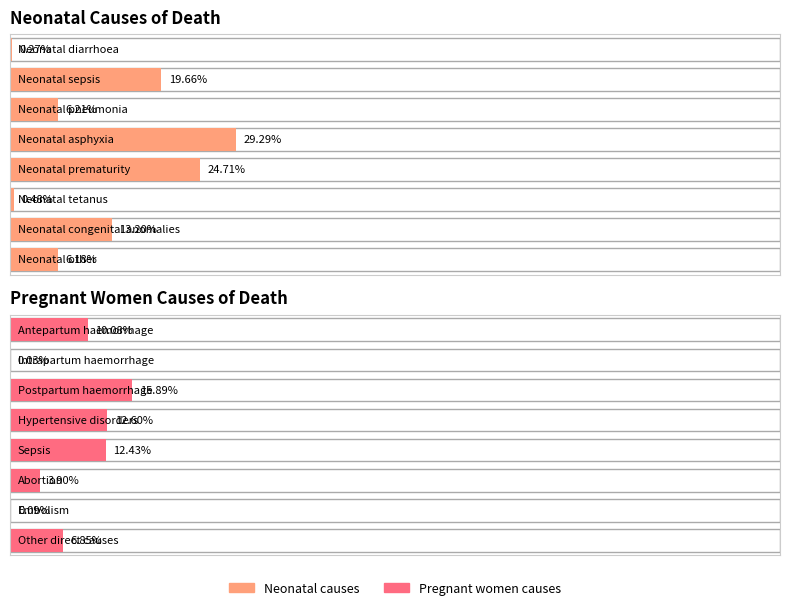

What is the label of the 6th bar from the left?

Neonatal tetanus / Abortion